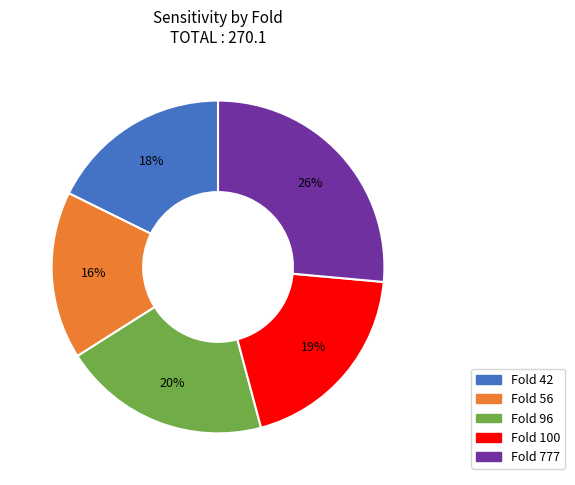

To the nearest percent, what is the difference between the largest and smallest slice percentages?

10%